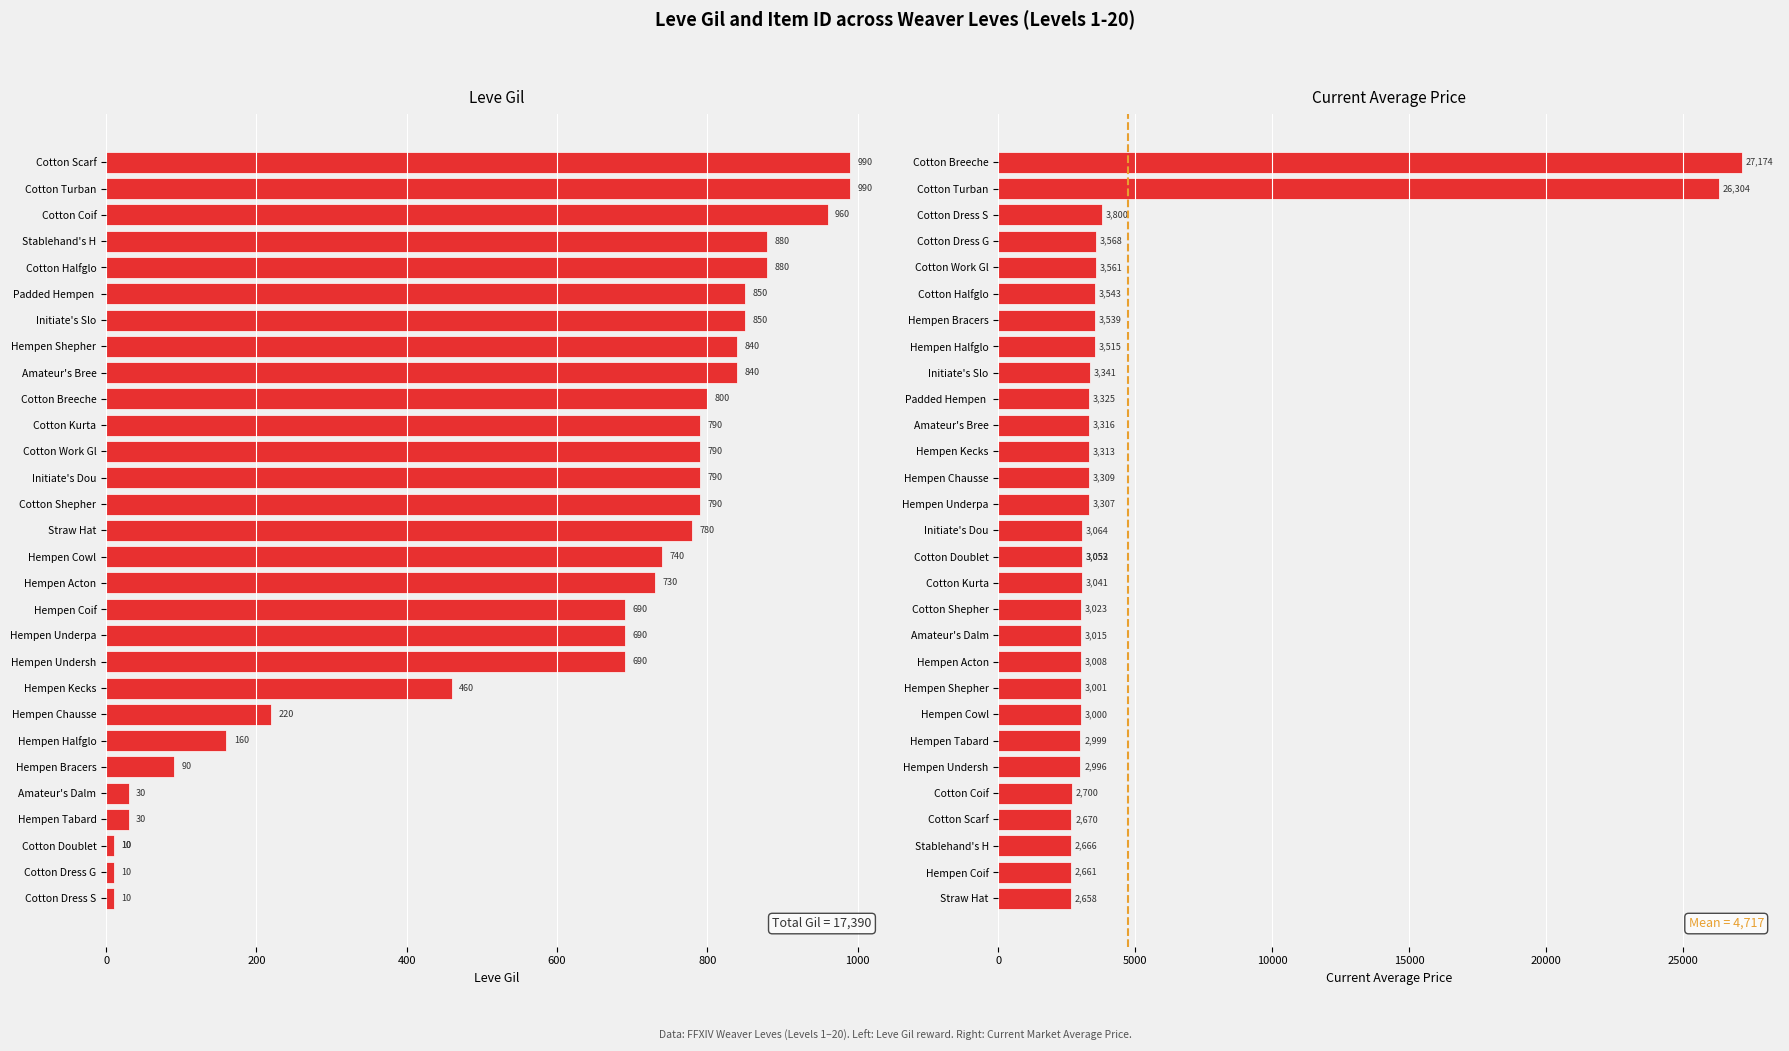

What is the spread (max minus min) of values at 27?

2656